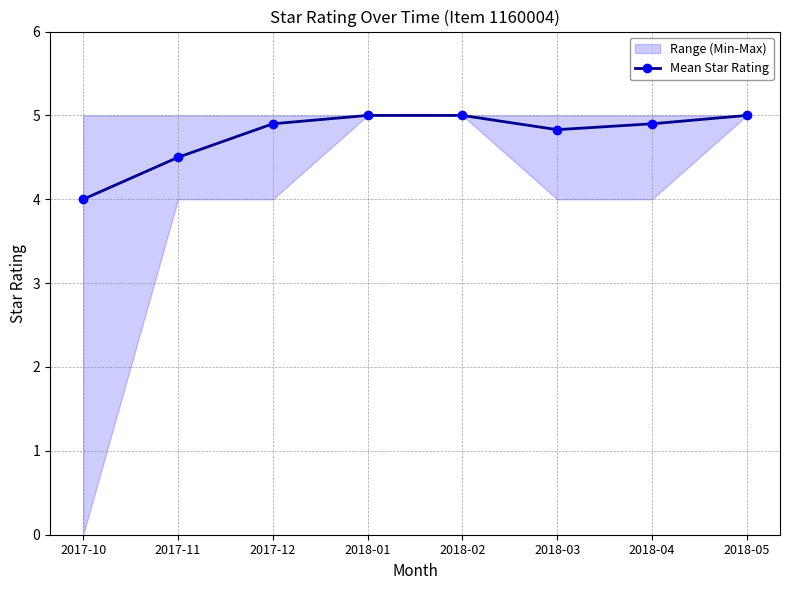

True or false: there are more than 0 points higher than both neighbors.

False